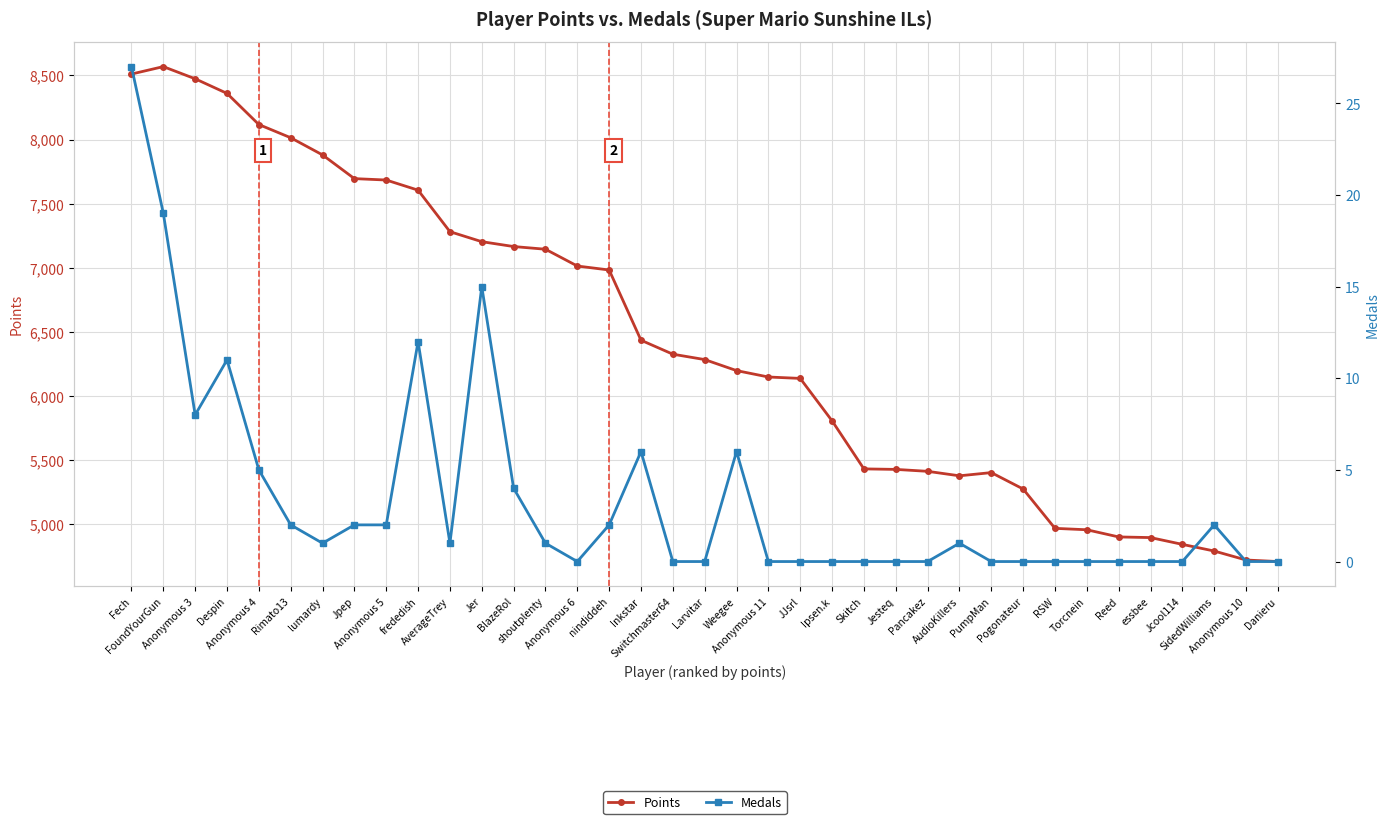

What is the sum of all Medals values?

127